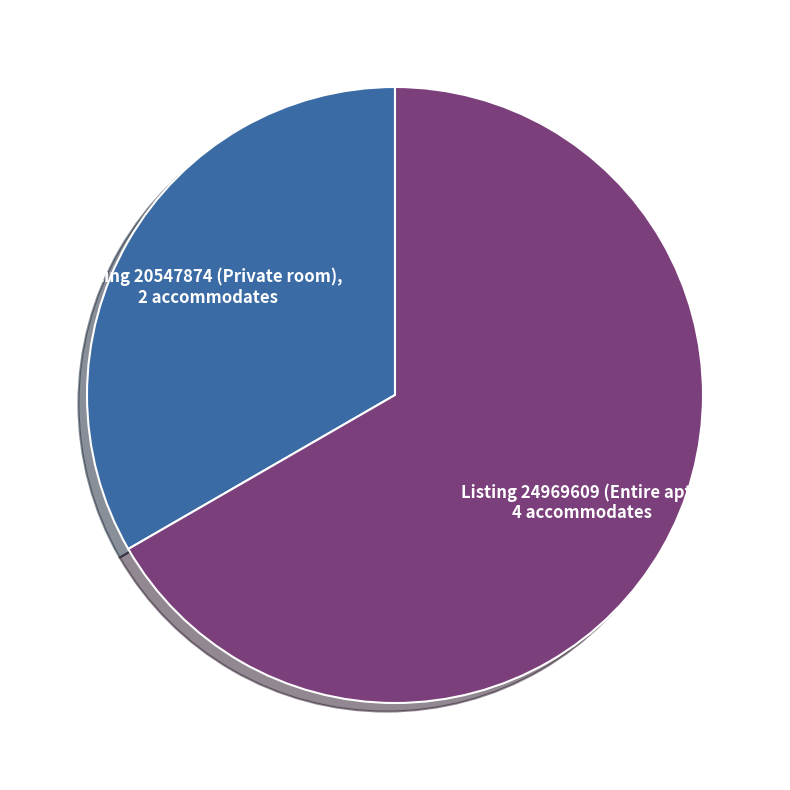

What is the smallest slice in the pie chart?

Listing 20547874 (Private room)